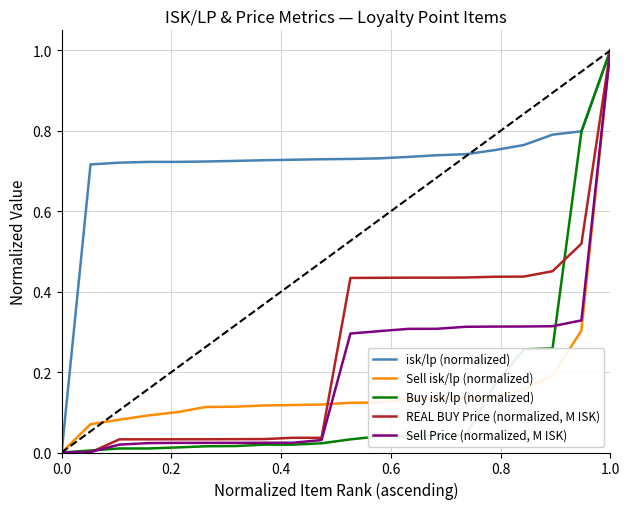

What is the maximum value for Buy isk/lp (normalized)?

1.0